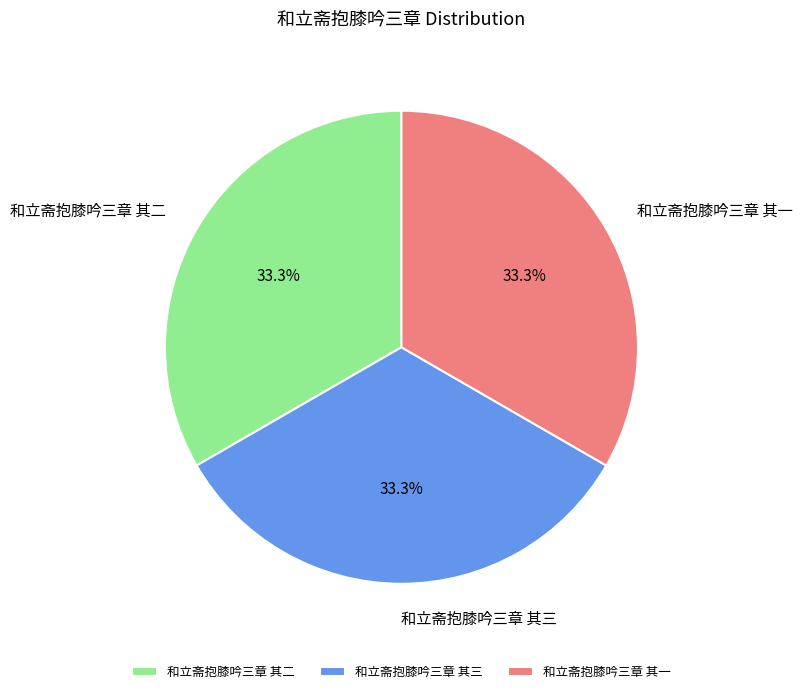

The 和立斋抱膝吟三章 其三 slice represents 33% of the pie. True or false?

True